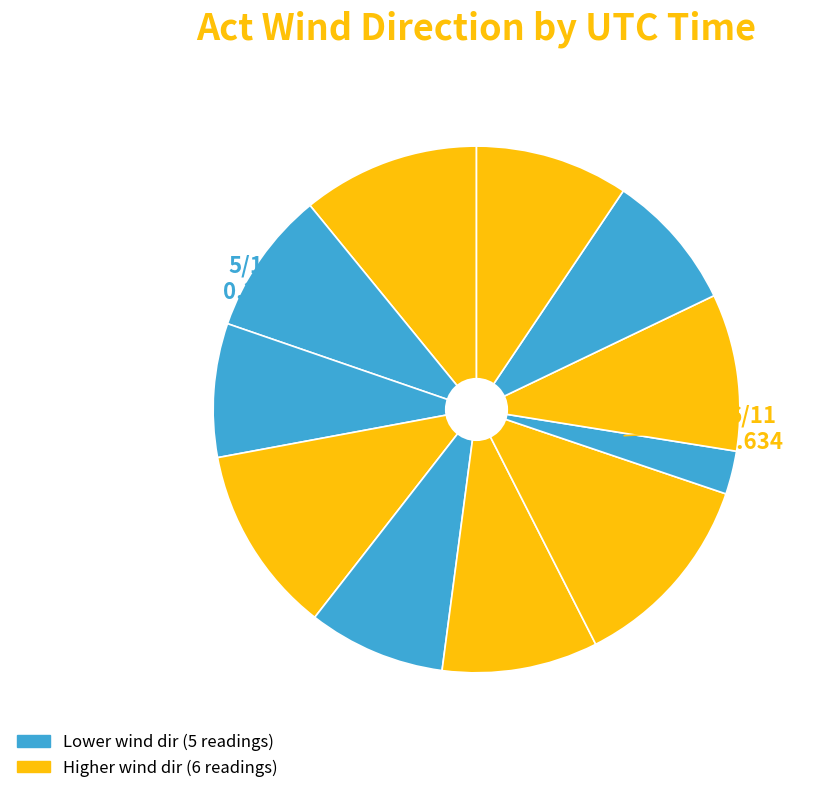

Count the number of slices in the pie.

11